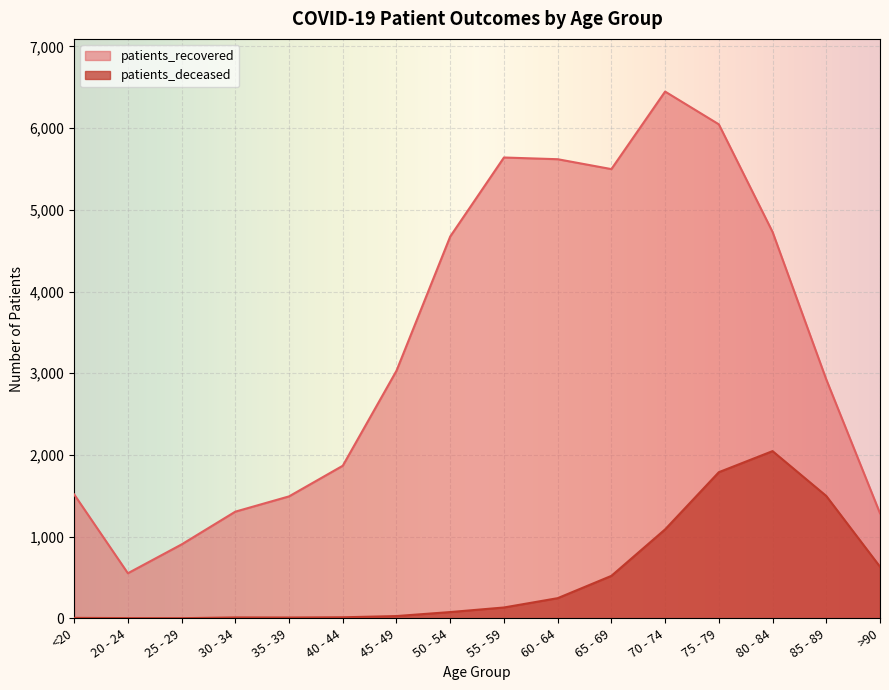

Is it true that patients_recovered equals 1685 at >90?

False